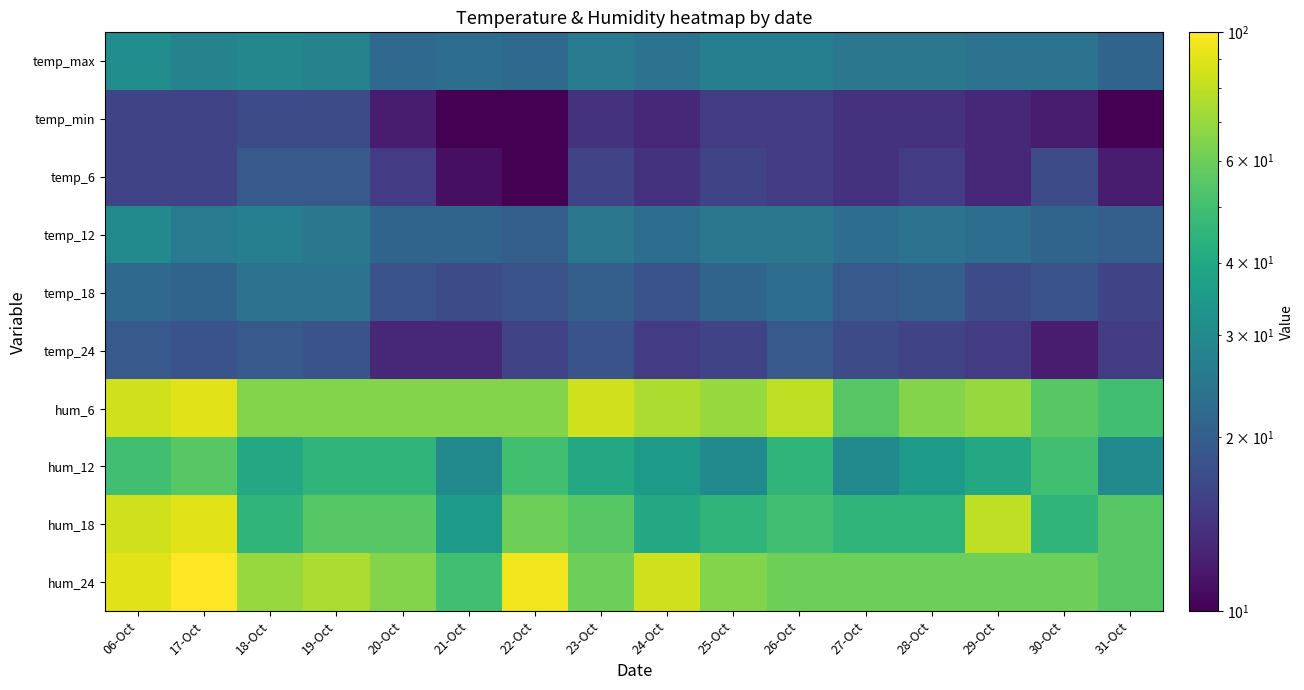

Which series changed the most between 27-Oct and 28-Oct?

hum_6